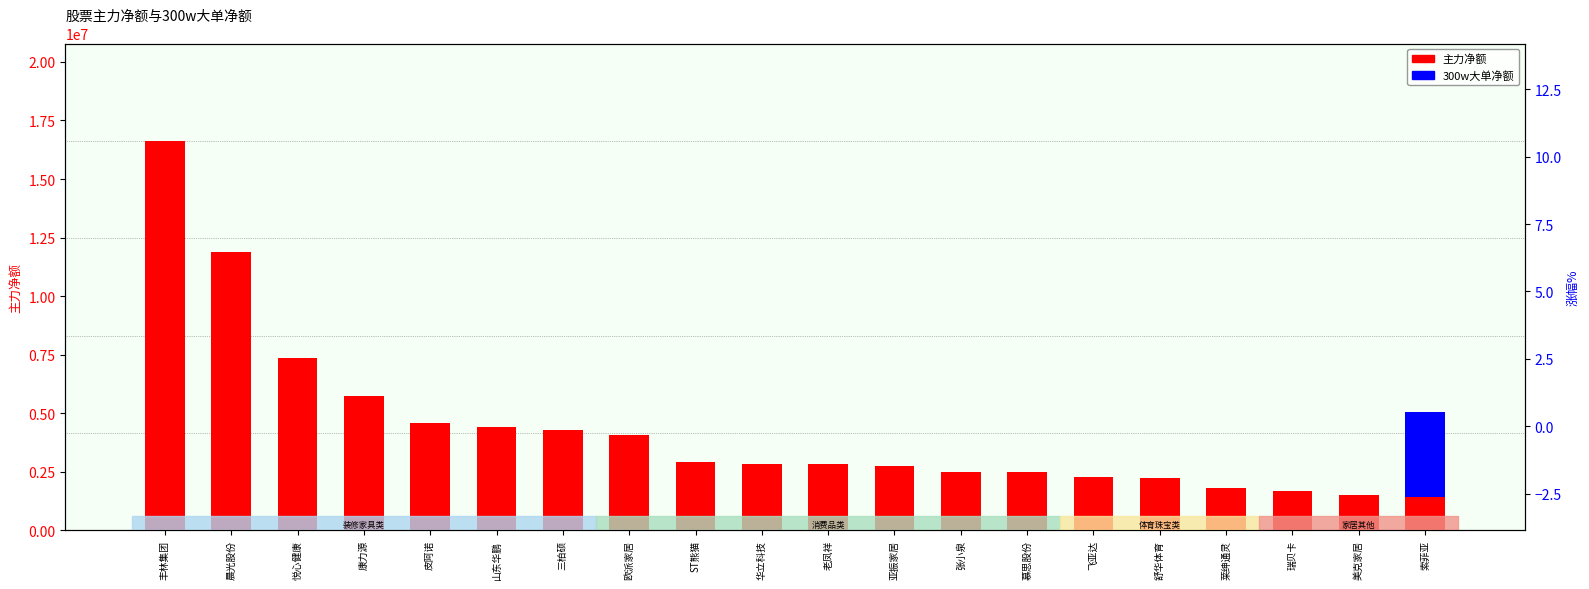

What is the maximum value shown in the chart?

16629717